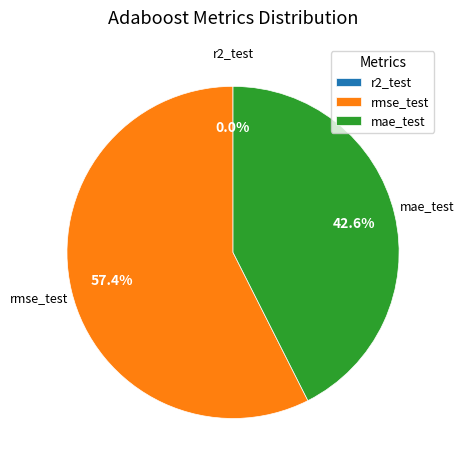

Does rmse_test represent more than half of the total?

Yes